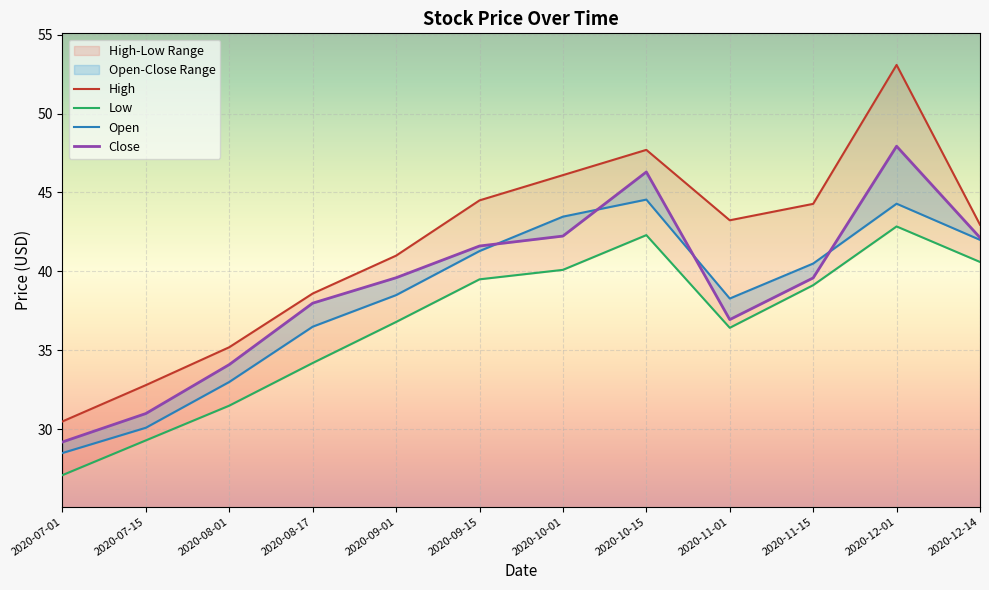

Reading right to left, transcribe all the data shown in this chart.

High: 43.0	53.1	44.3	43.2	47.7	46.1	44.5	41.0	38.6	35.2	32.8	30.5
Low: 40.6	42.9	39.1	36.4	42.3	40.1	39.5	36.8	34.2	31.5	29.3	27.1
Open: 42.0	44.3	40.5	38.3	44.5	43.5	41.3	38.5	36.5	33.0	30.1	28.5
Close: 42.1	47.9	39.6	37.0	46.3	42.2	41.6	39.6	38.0	34.1	31.0	29.2